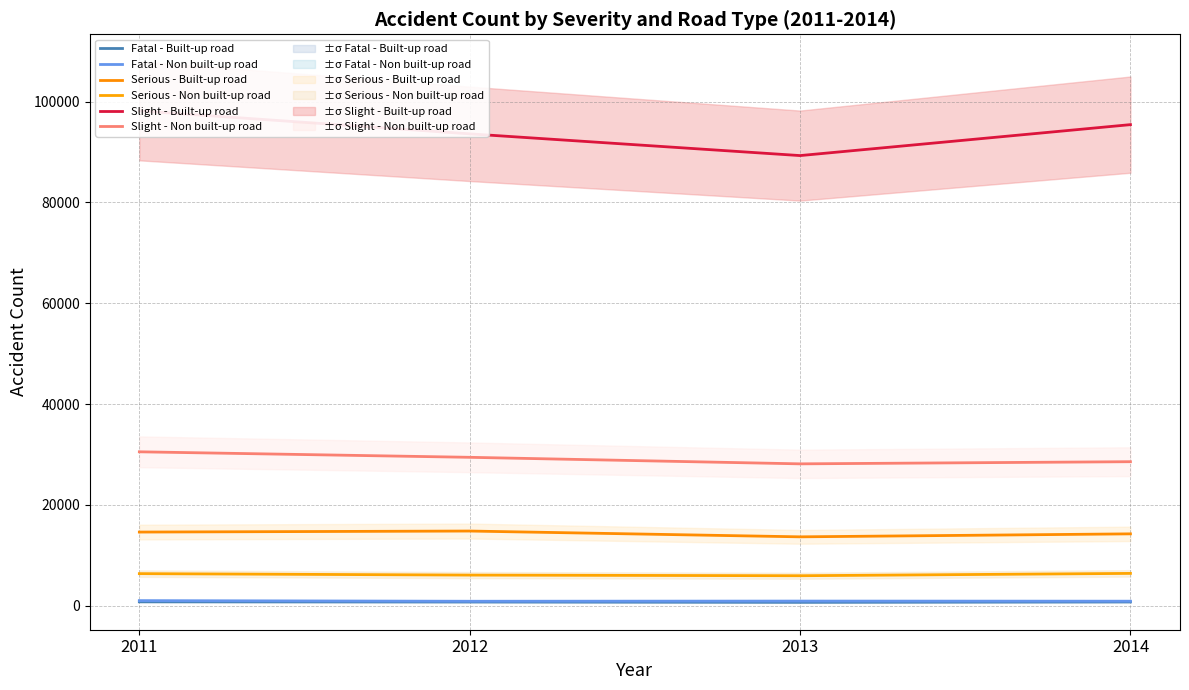

How many data points does each series have?

4